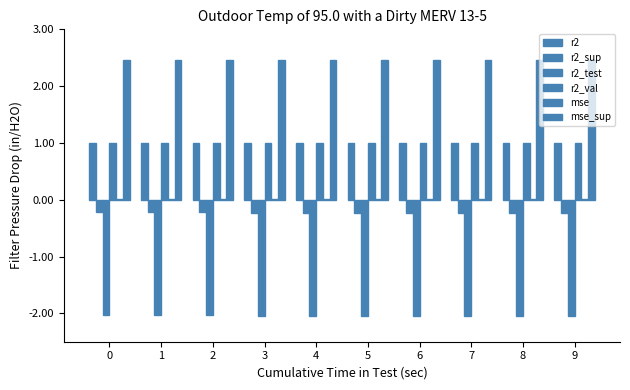

Is the value of mse_sup at 9 greater than the value of r2_test at 2?

Yes